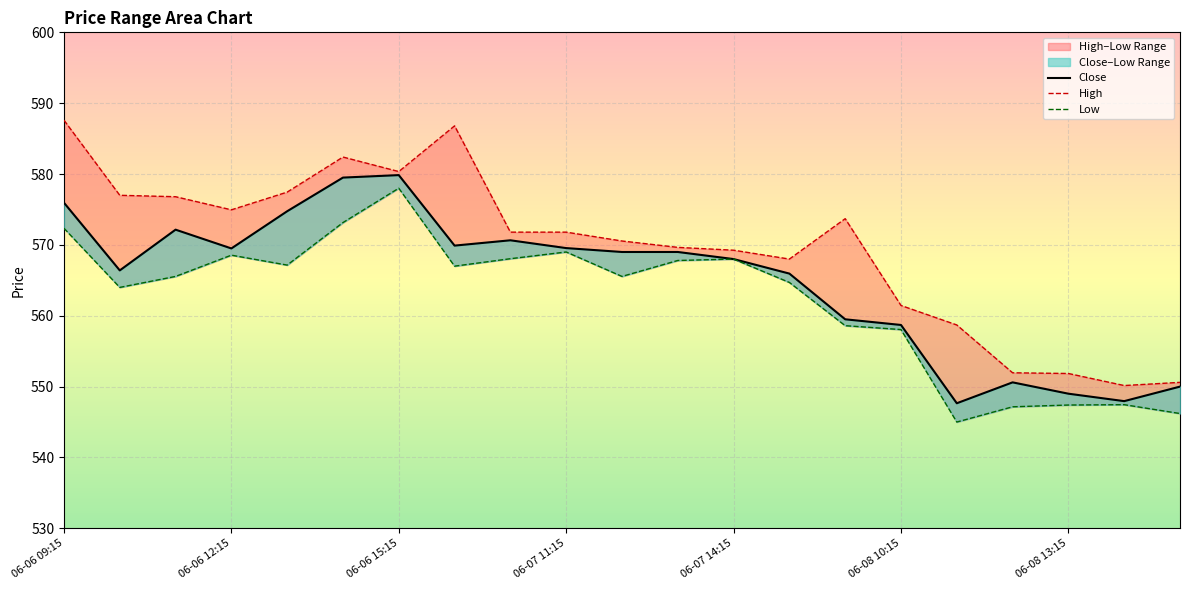

How many data points in High are less than 571?

10